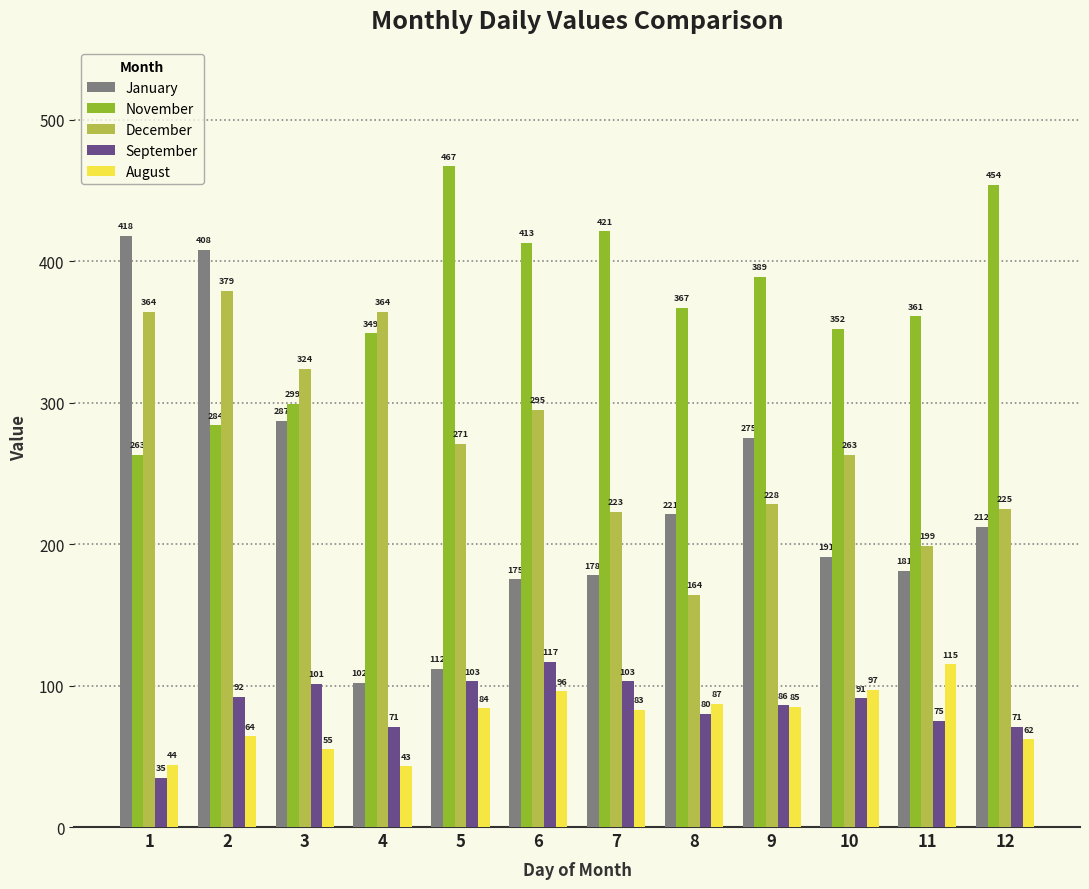

How many data points does each series have?

12